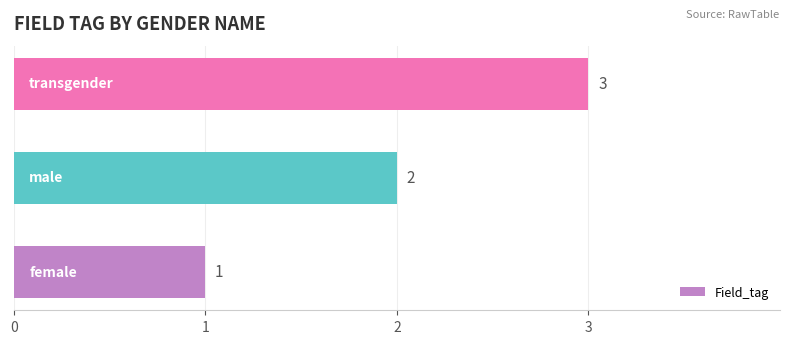

What is the greatest value displayed?

3